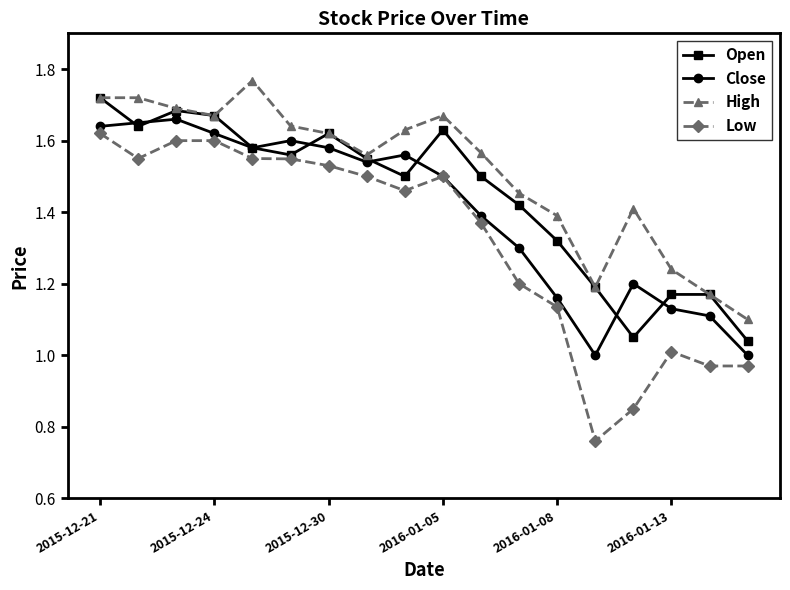

True or false: High has more than 0 interior local peaks.

True